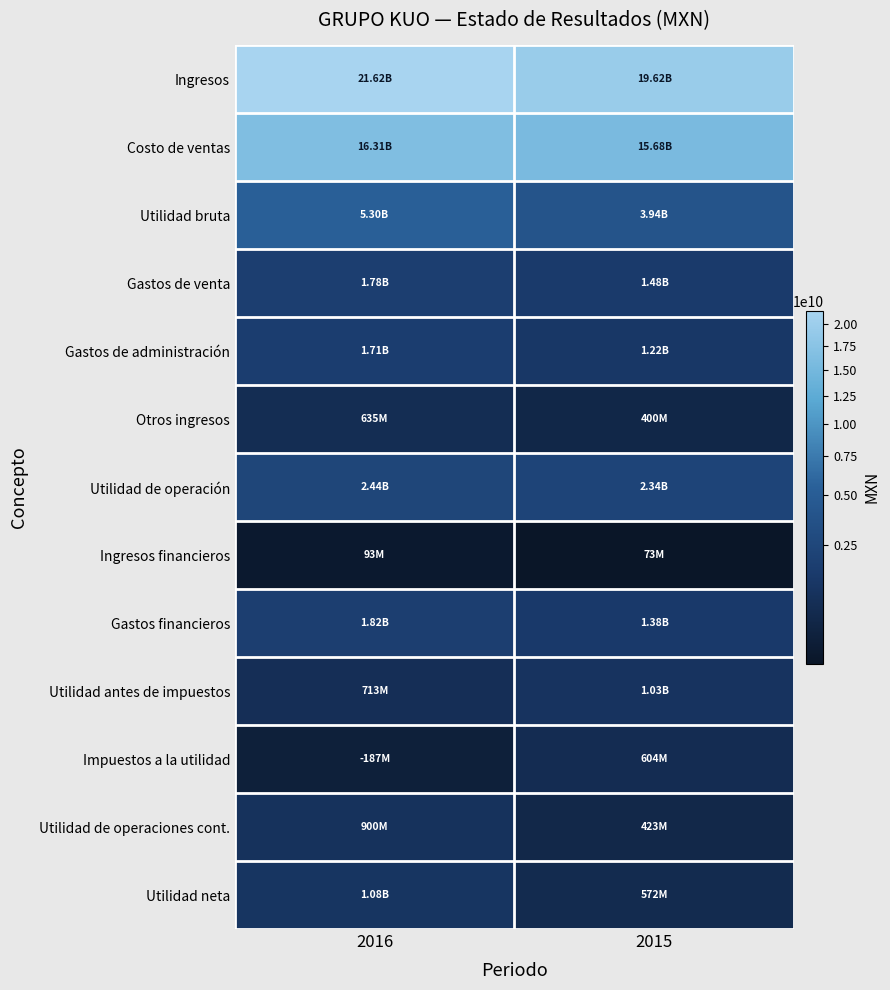

At how many categories does at least one series exceed 13004596062?

2